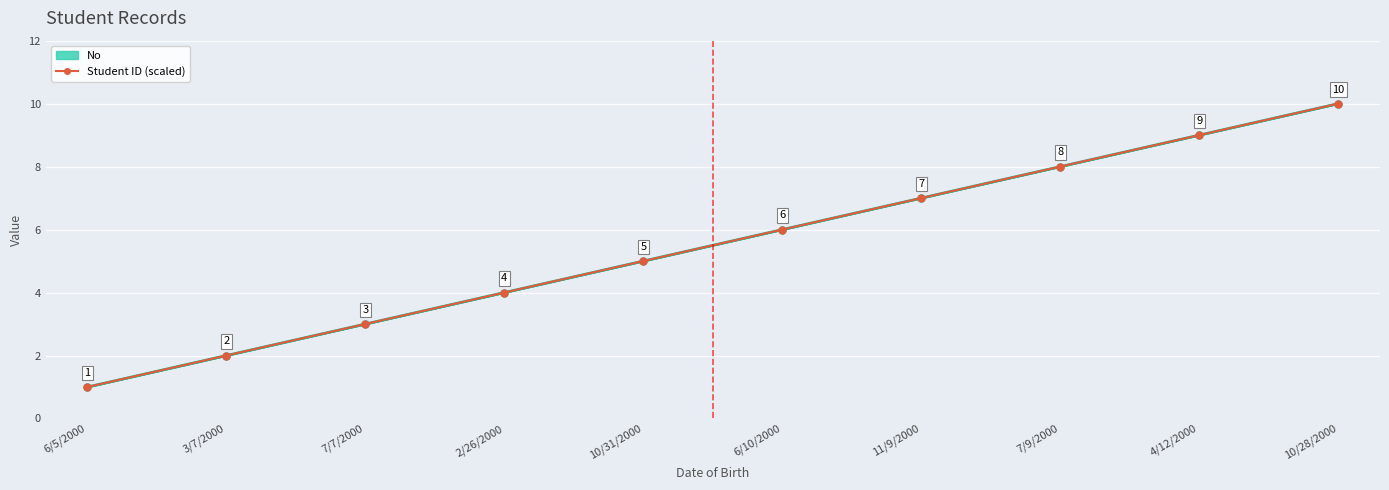

At which category is the sum across all series the highest?

10/28/2000